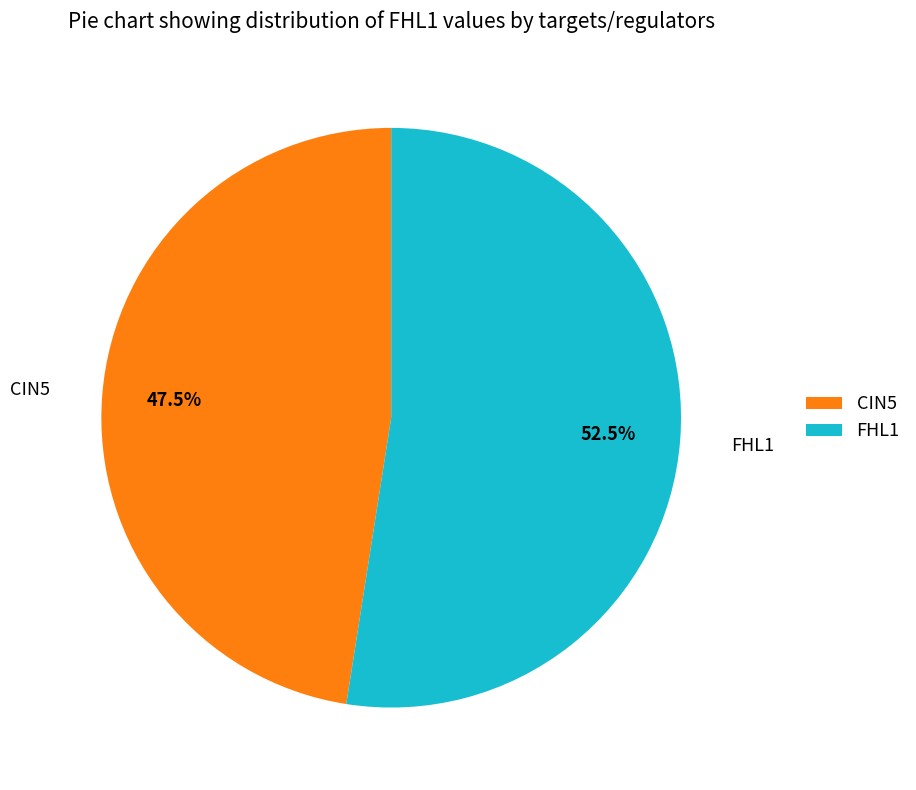

Rank the categories by value from highest to lowest.

FHL1, CIN5